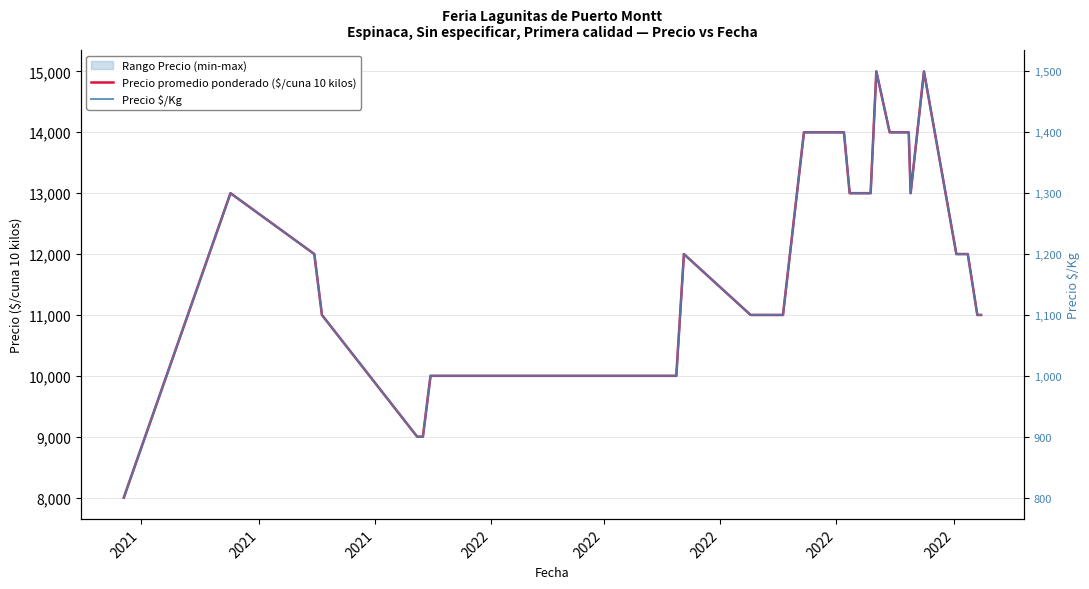

Where does the Precio $/Kg series first go above 1200?

2021